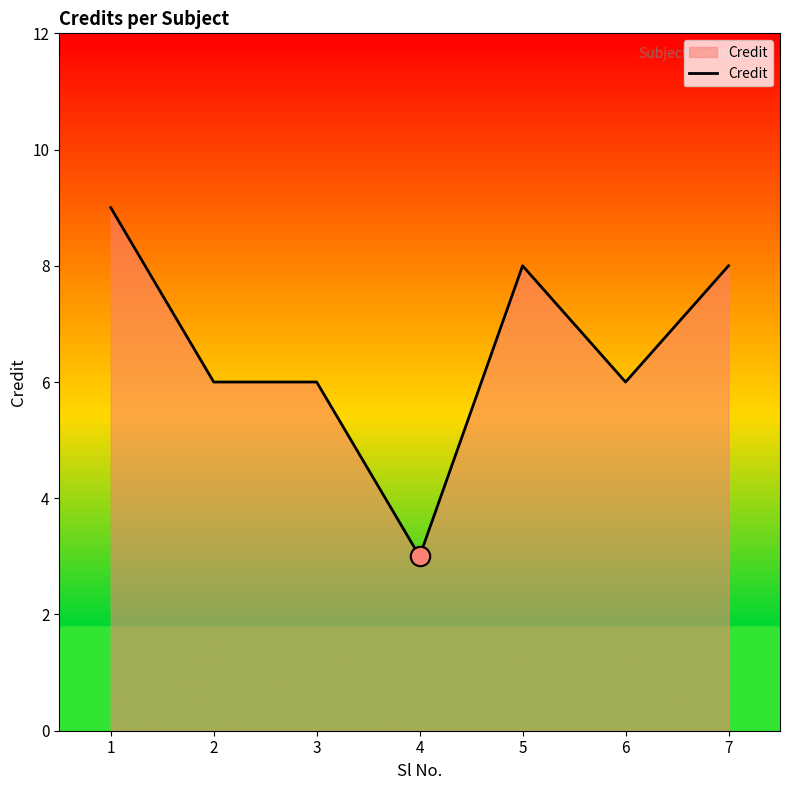

Approximately how many times larger is the value at 2 compared to 6?

1.0